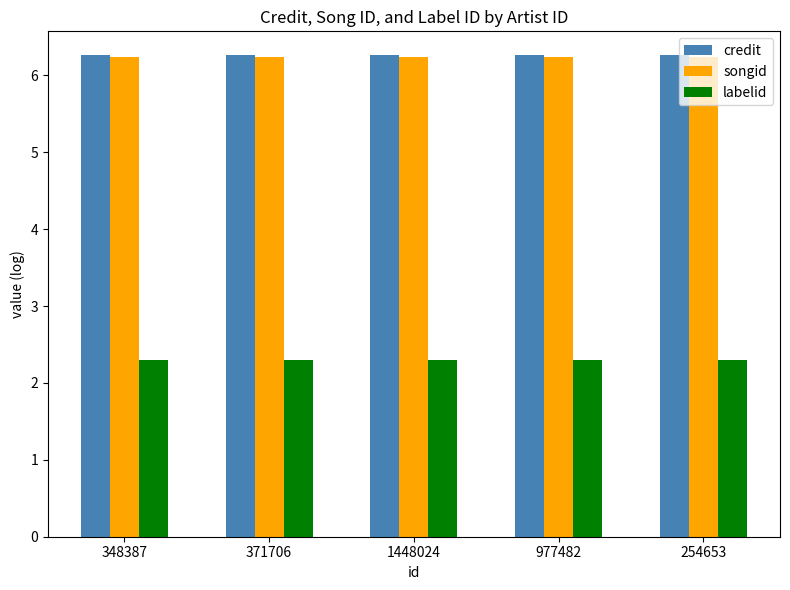

What is the label of the 5th bar from the left?

254653